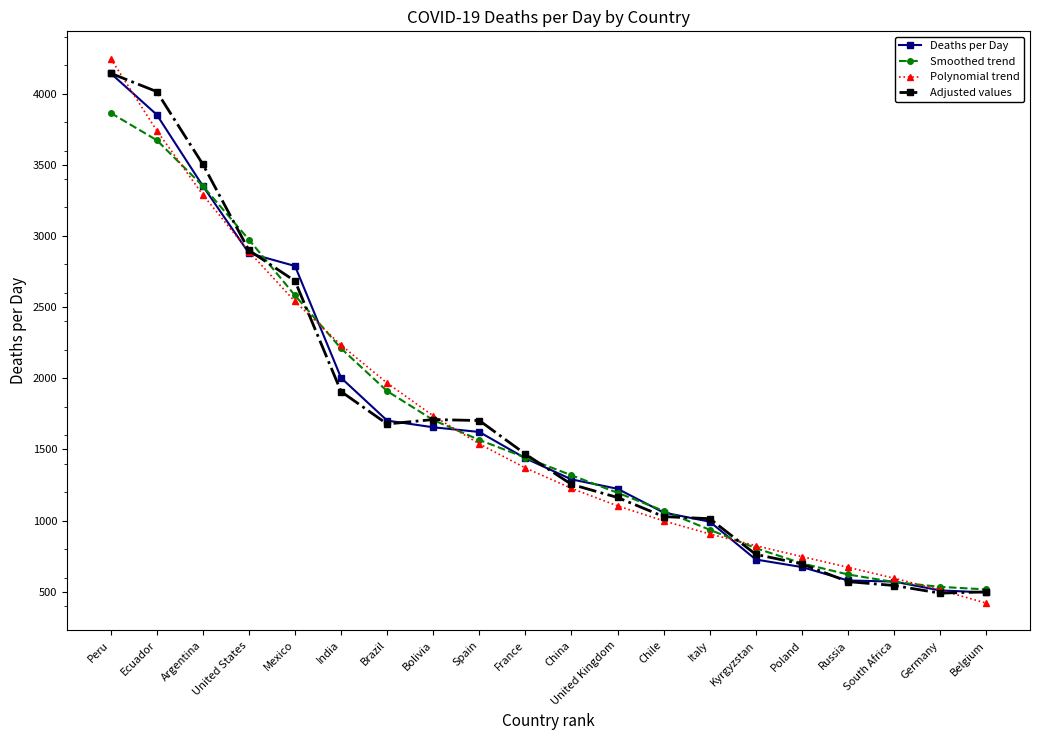

Where does the Polynomial trend series first go above 1370?

Peru